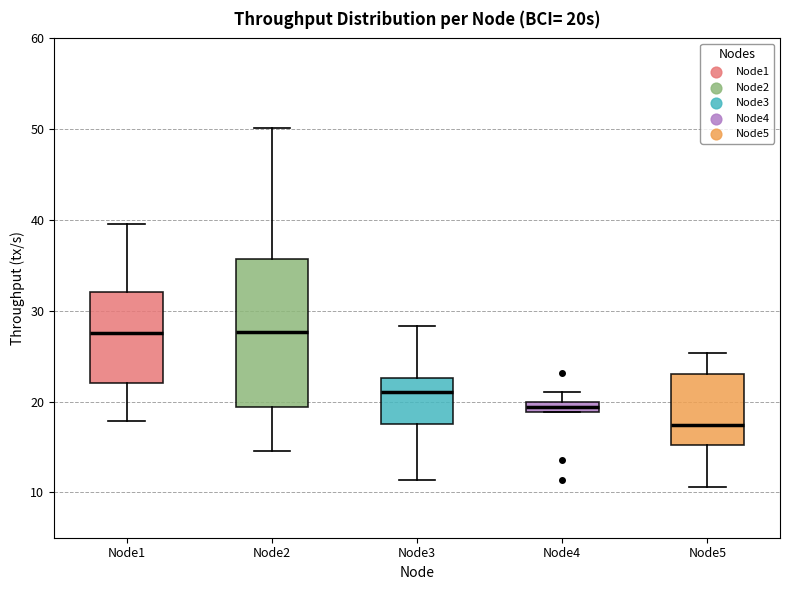

Where does the lower whisker of the box for Node1 end on the y-axis? The values are not printed on the chart, so give them approximately, as read against the axis.

18